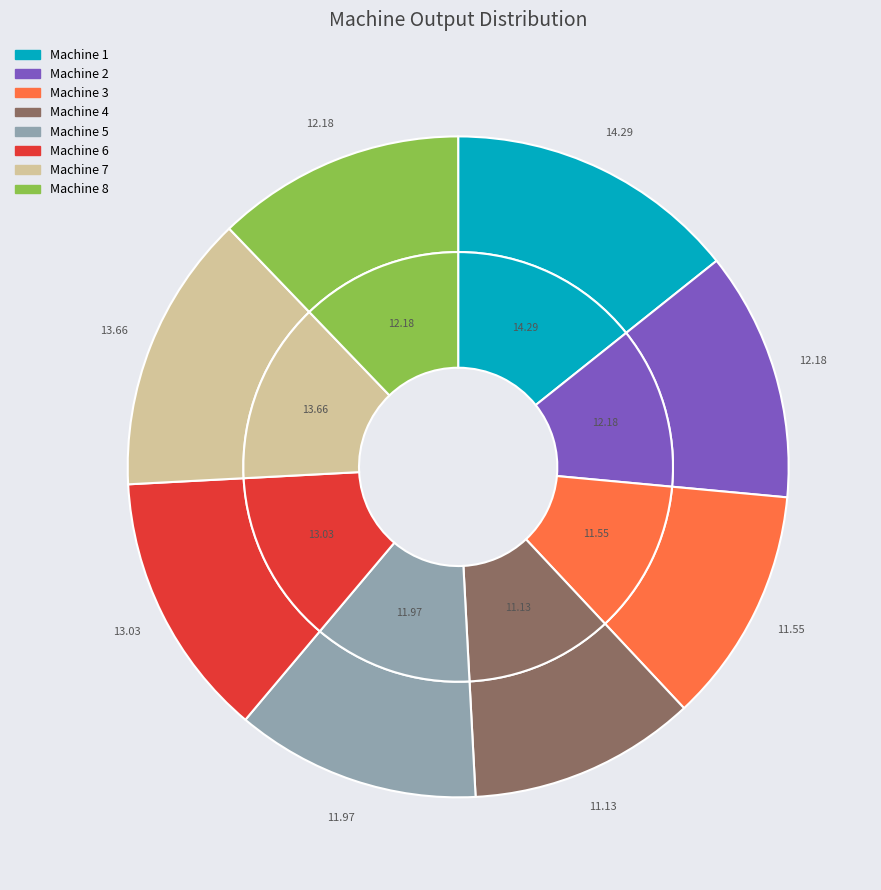

Which slice is the smallest?

Machine 4